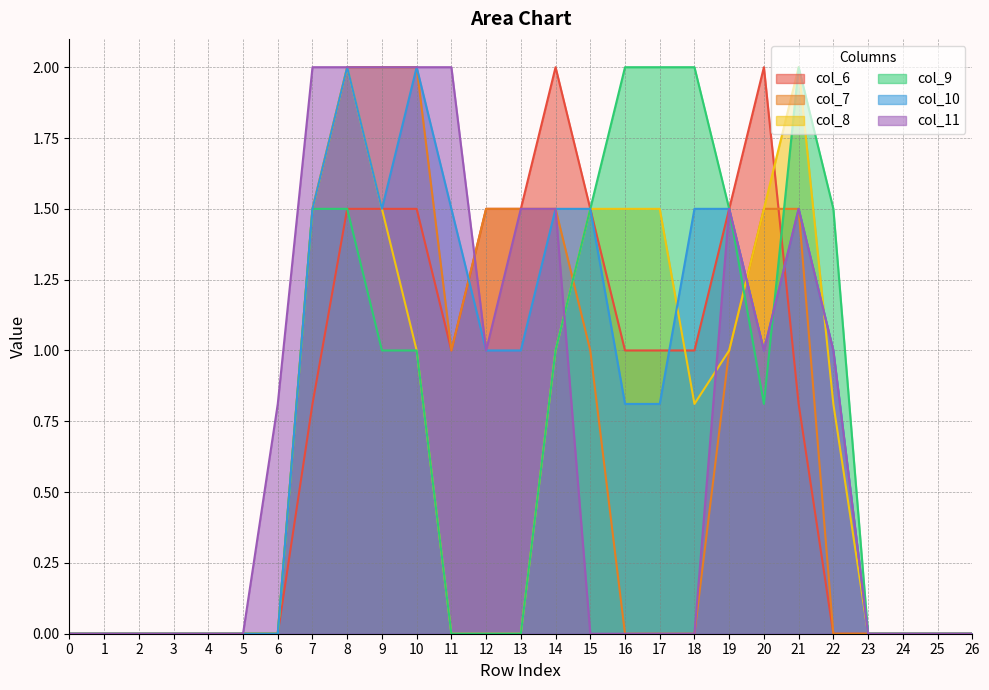

How many intersections are there between col_8 and col_7?

1